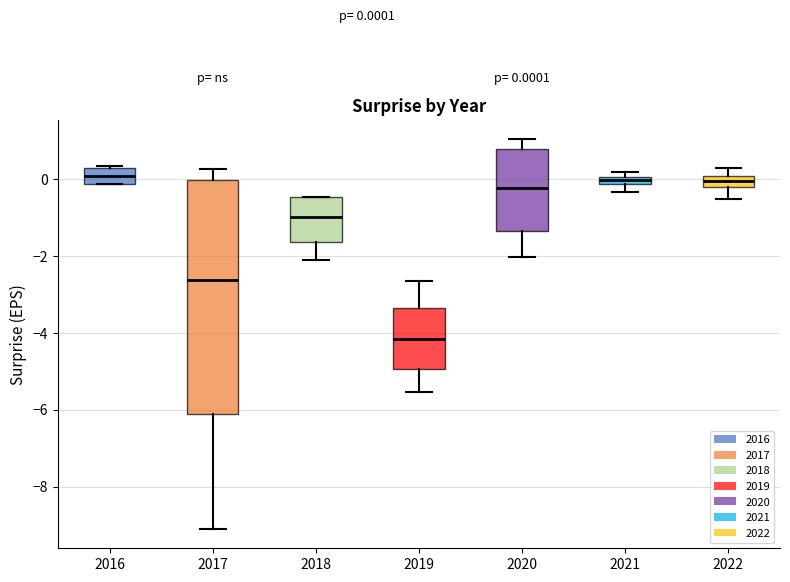

Which box has the lowest median line?

2019